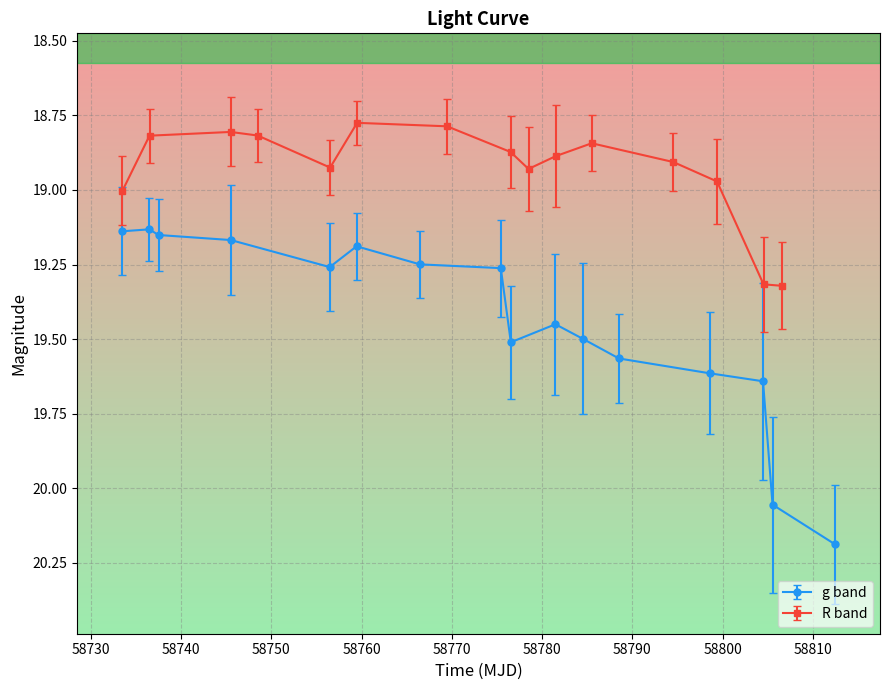

What is the maximum value for g band?

20.2